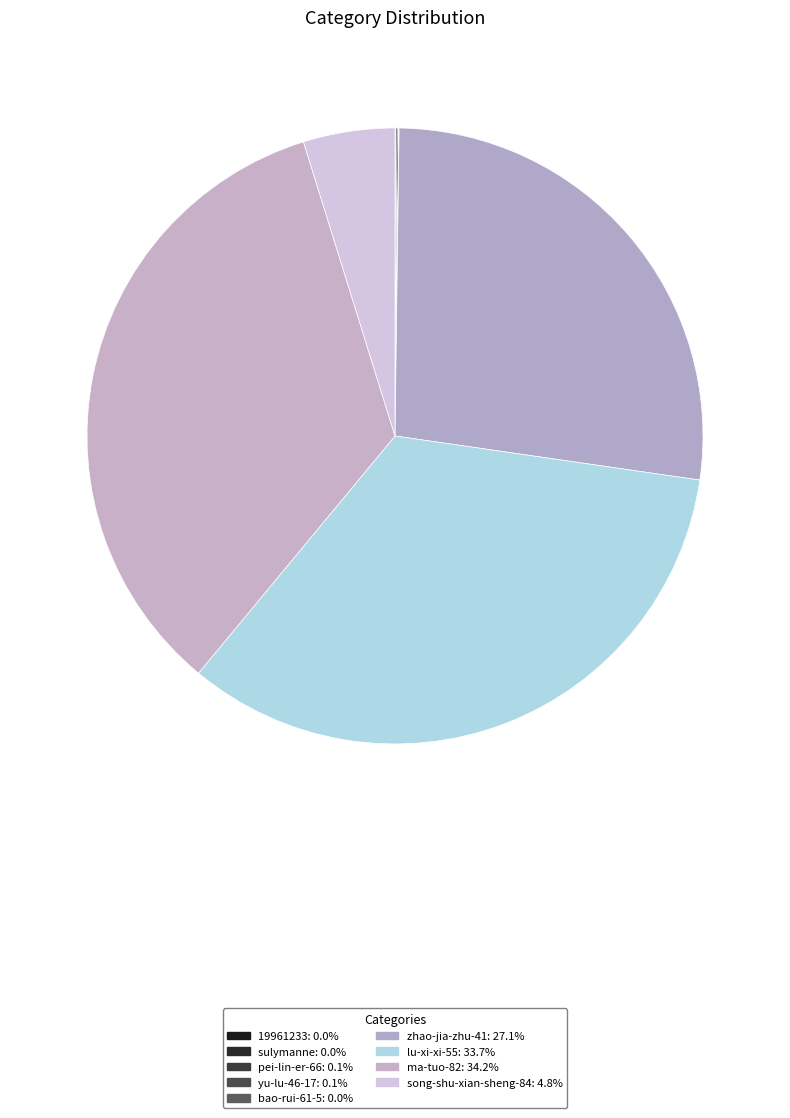

Which has a higher value, 19961233 or pei-lin-er-66?

pei-lin-er-66